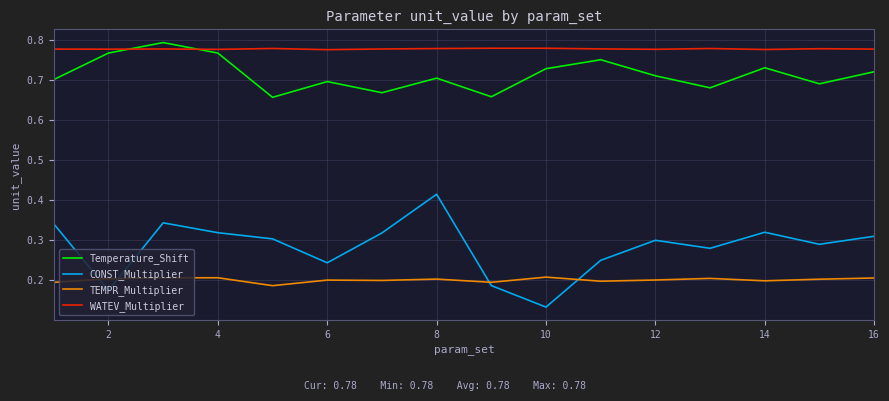

Which series has the widest spread of values?

CONST_Multiplier